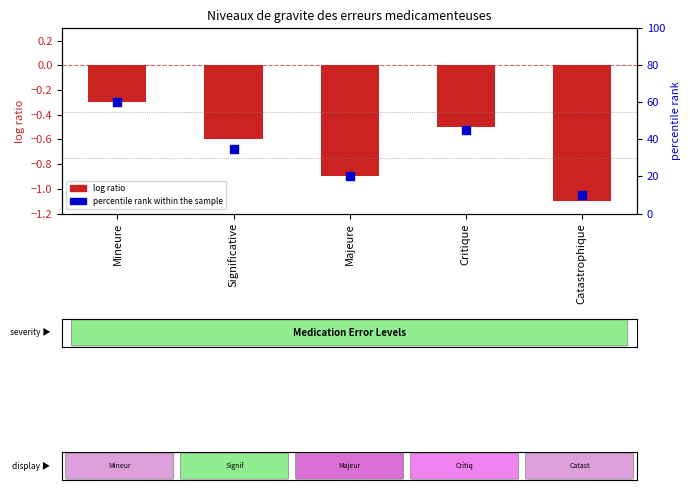

Is the value of log ratio at Critique greater than the value of percentile rank within the sample at Significative?

No